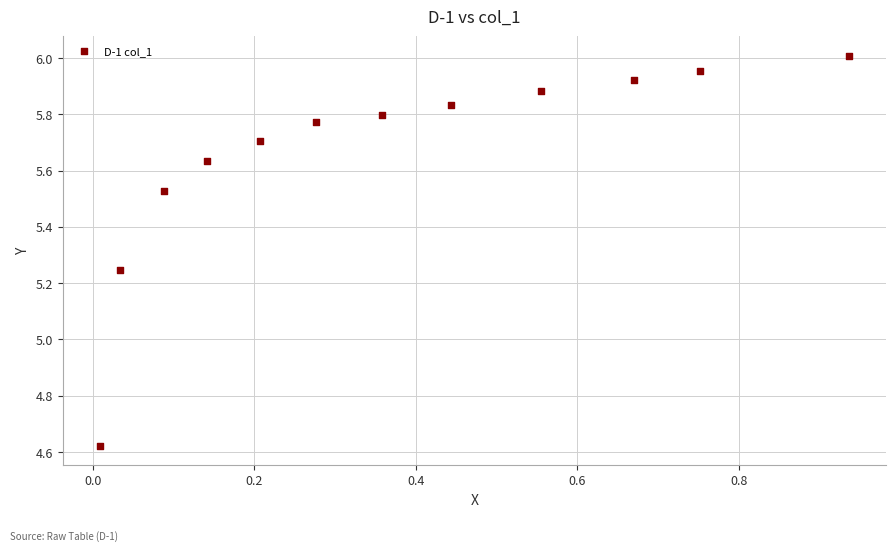

What is the range of X values (max minus min)?

0.9